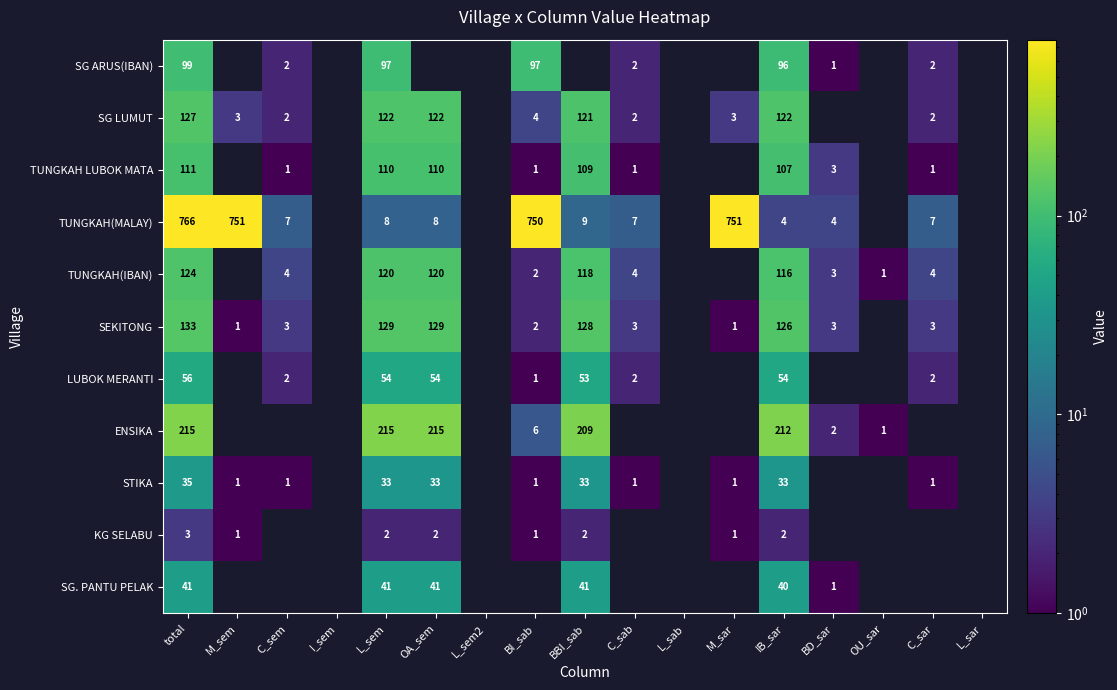

What is the sum of the STIKA values at M_sem and OA_sem?

34